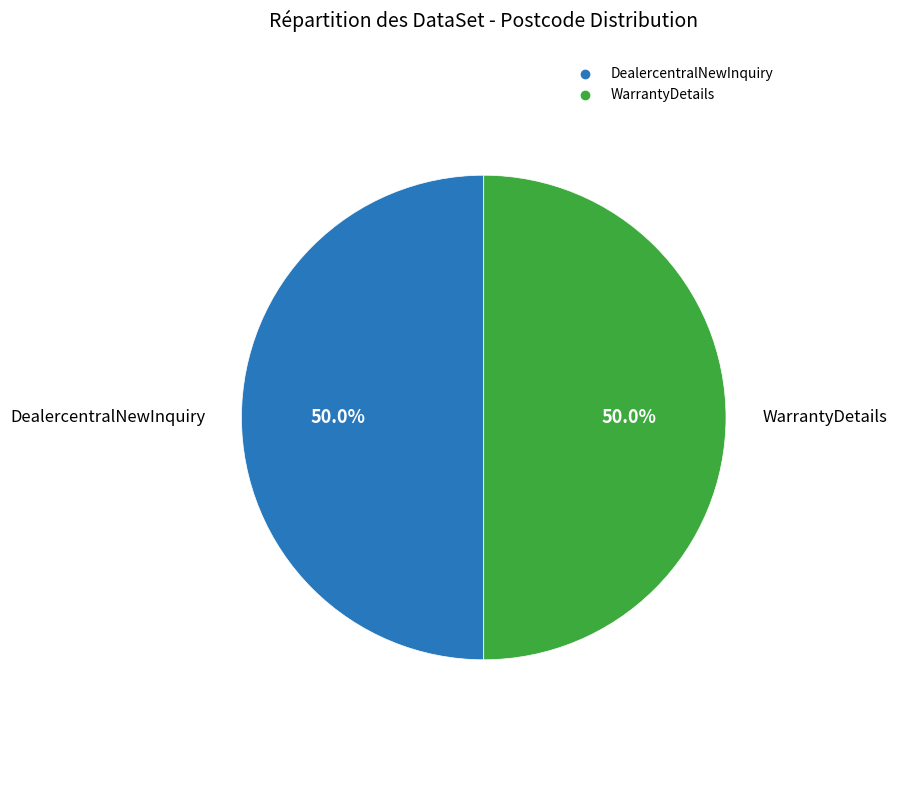

Does any single category account for the majority?

No